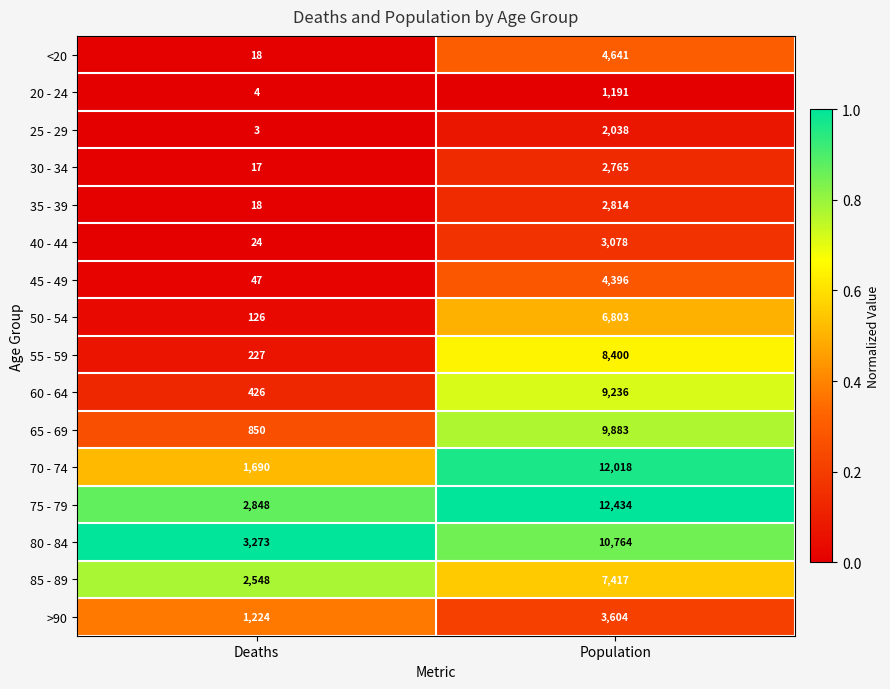

Rank the series by their maximum value, from highest to lowest.

75 - 79, 70 - 74, 80 - 84, 65 - 69, 60 - 64, 55 - 59, 85 - 89, 50 - 54, <20, 45 - 49, >90, 40 - 44, 35 - 39, 30 - 34, 25 - 29, 20 - 24